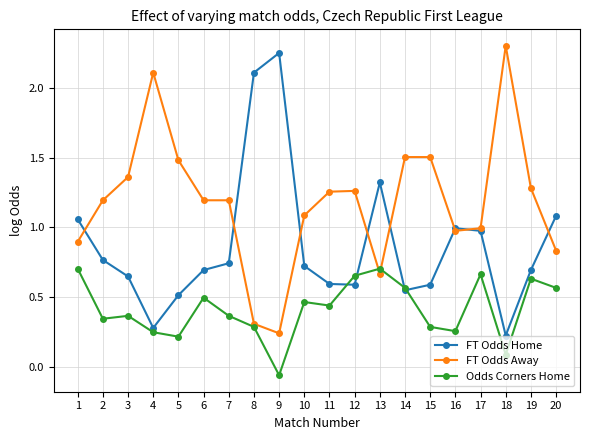

What is the value of the FT Odds Away point at the 14th from the left?

1.5